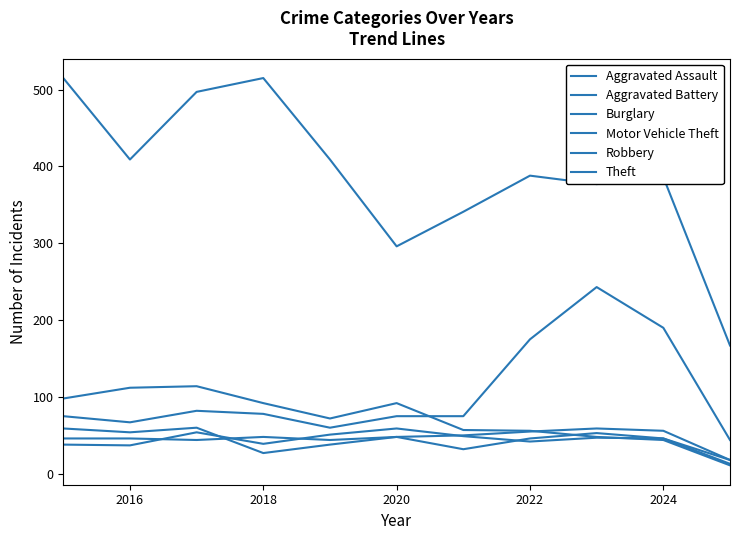

Is this an area chart (filled region under the line)?

No